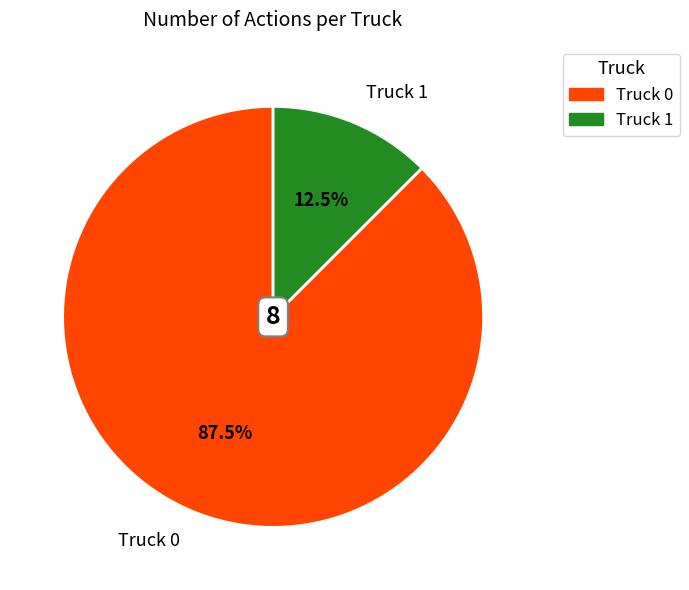

Which slice is the largest?

Truck 0